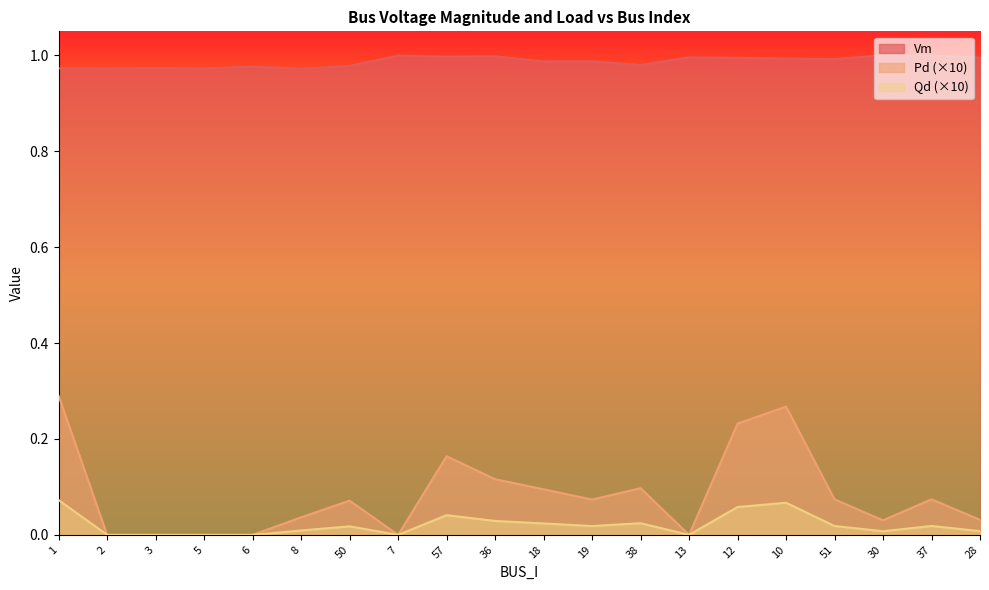

Which category has the lowest value in the Pd series?

2